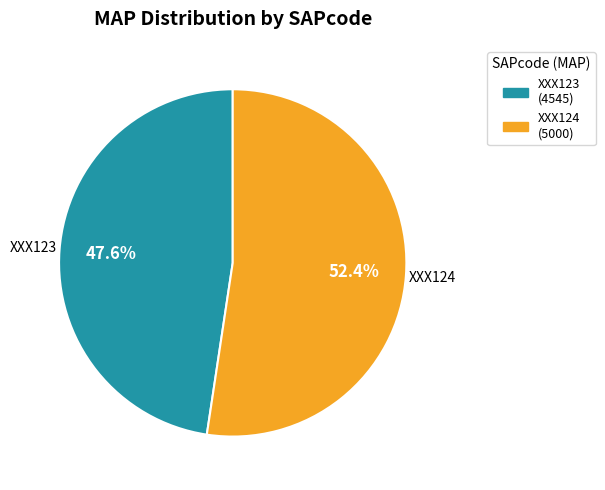

What is the majority slice?

XXX124